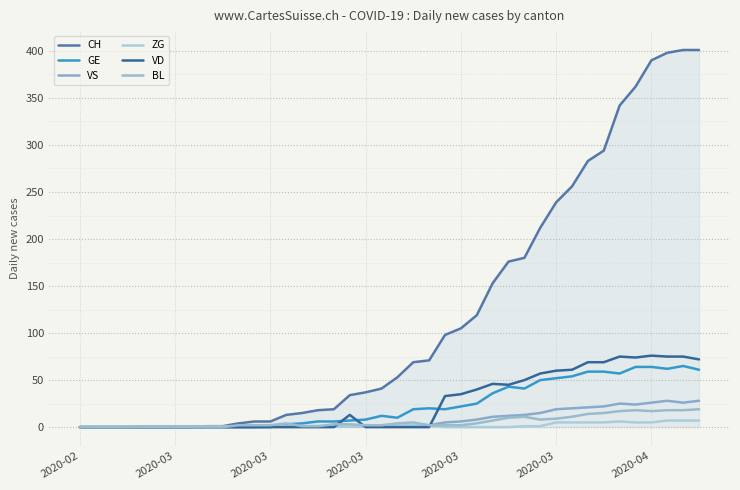

True or false: CH and VD intersect in this chart.

False